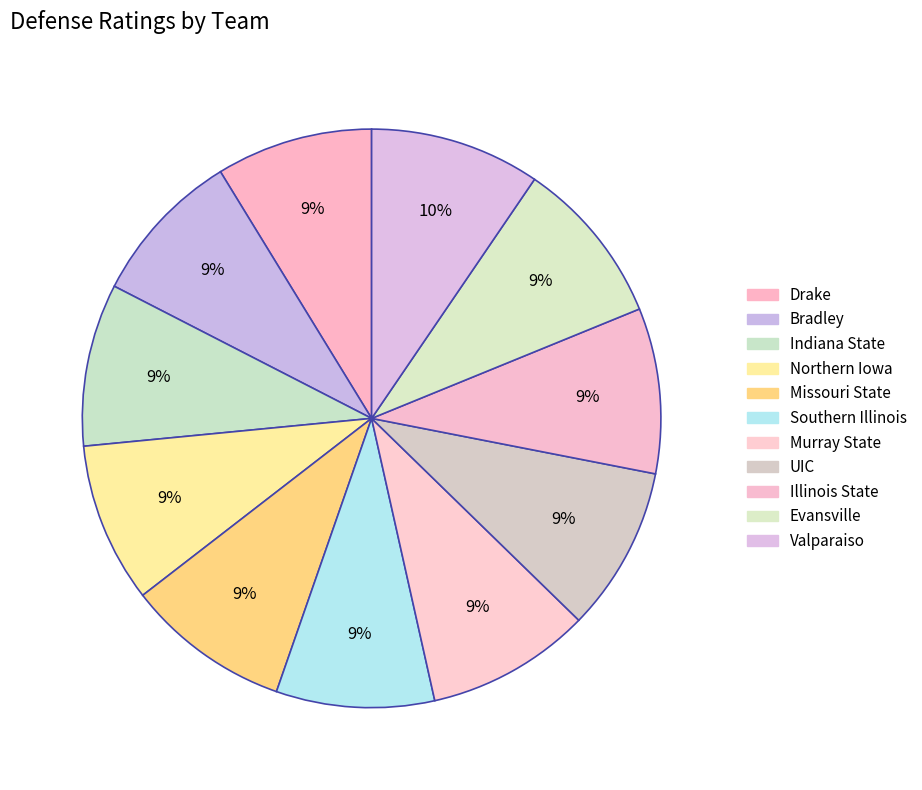

To the nearest percent, what percentage of the pie is Southern Illinois?

9%